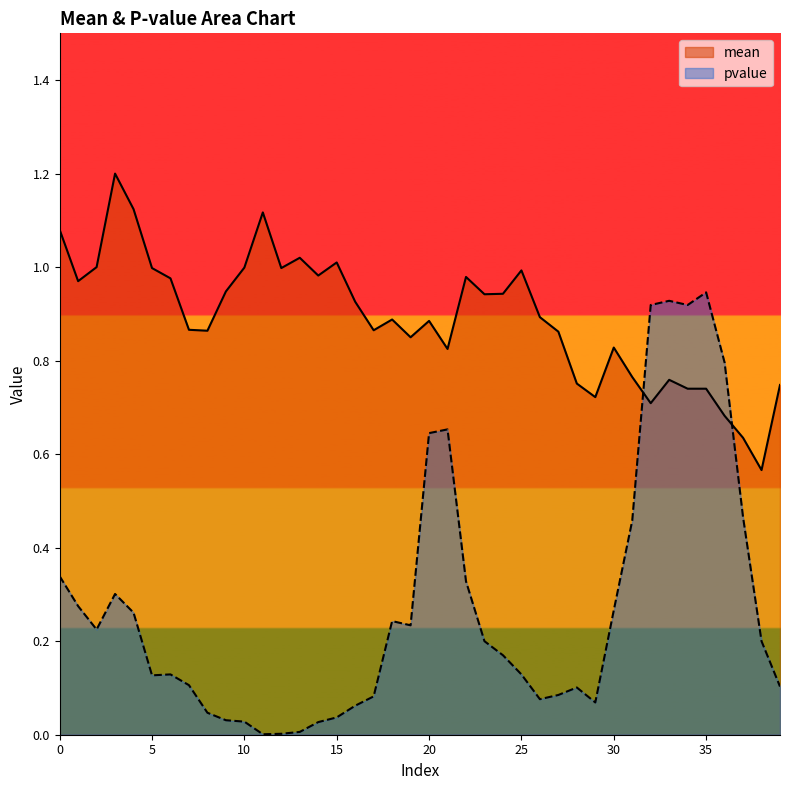

What are all the series names shown in the legend?

mean, pvalue